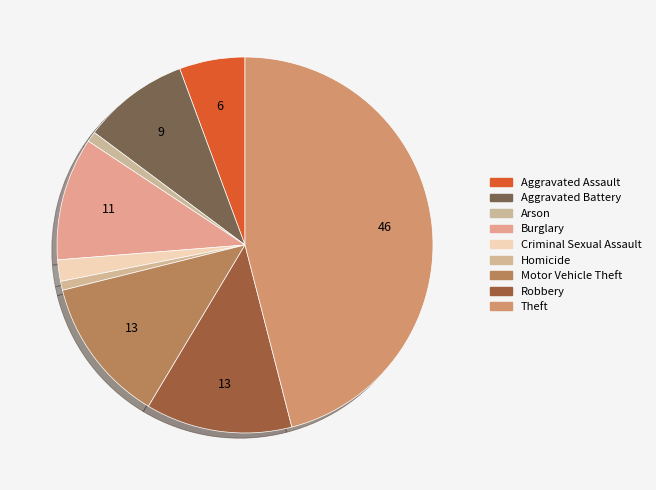

Is there a majority slice in this chart?

No